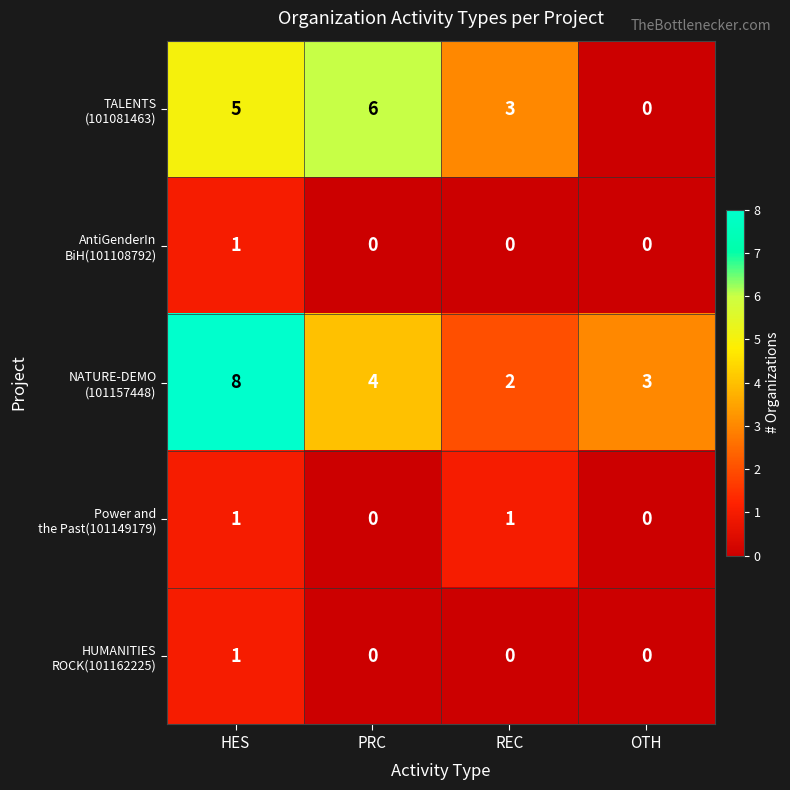

What is the total value across all series at HES?

16